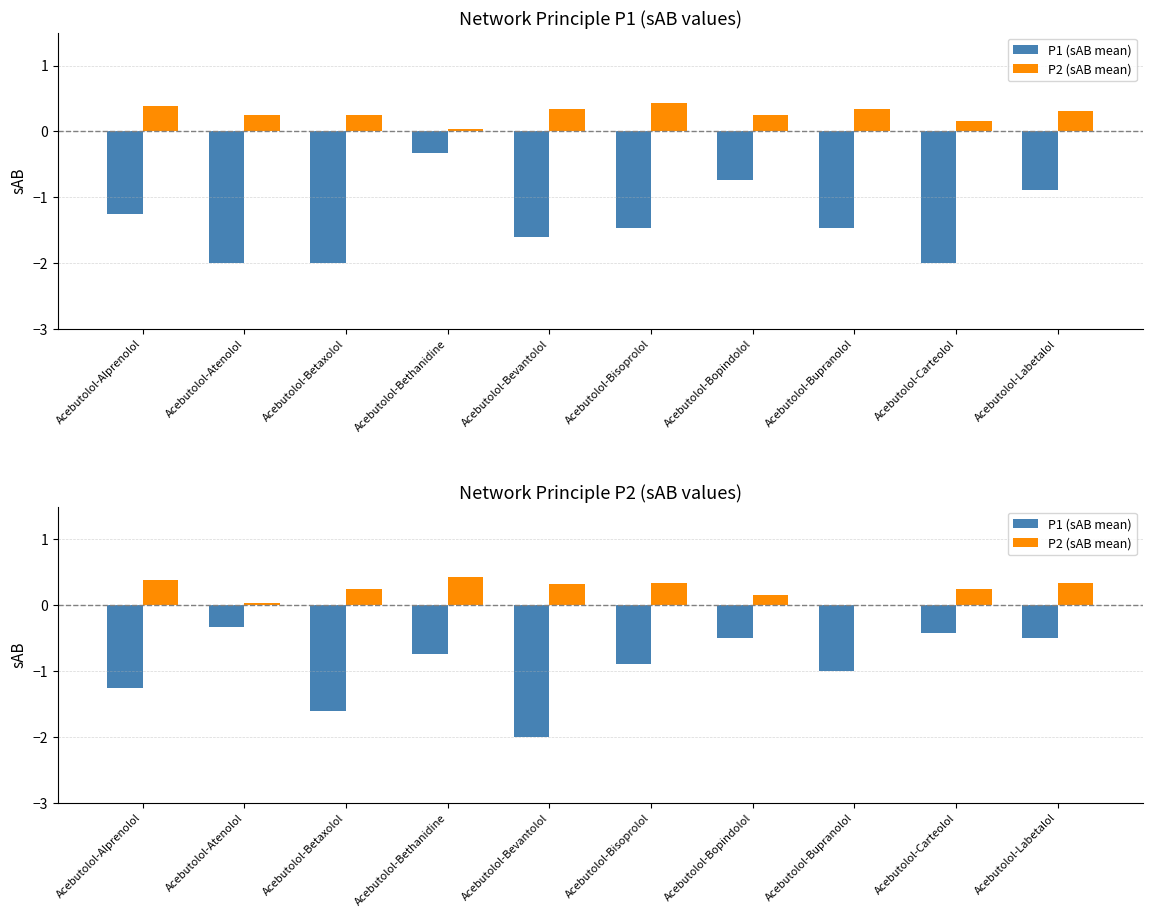

What are all the series names shown in the legend?

P1 (sAB mean), P2 (sAB mean)